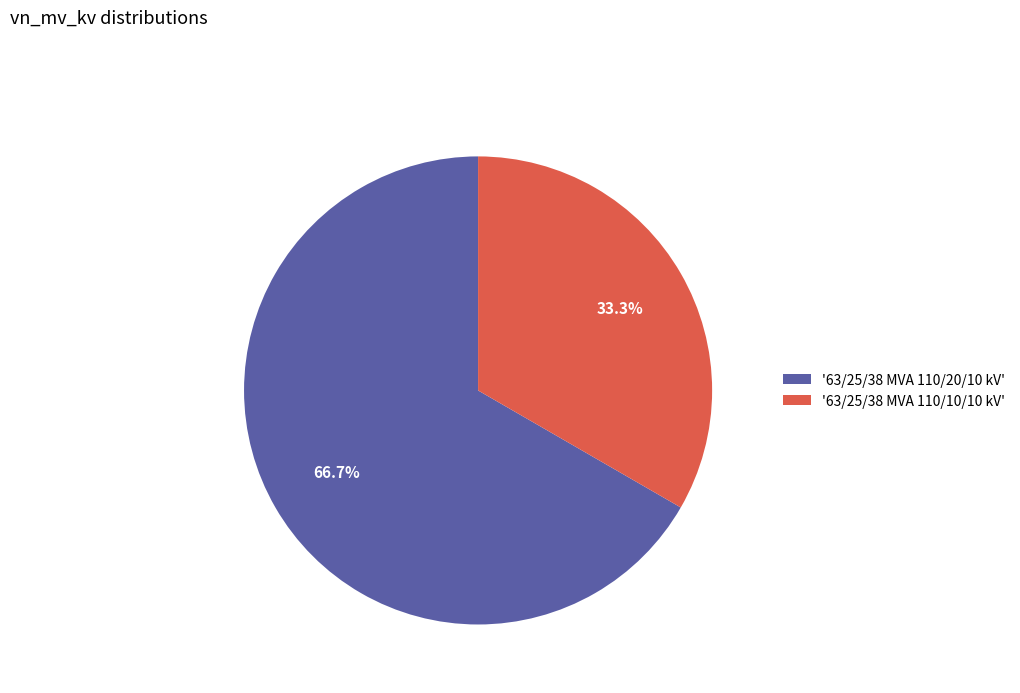

Which slice is the largest?

'63/25/38 MVA 110/20/10 kV'